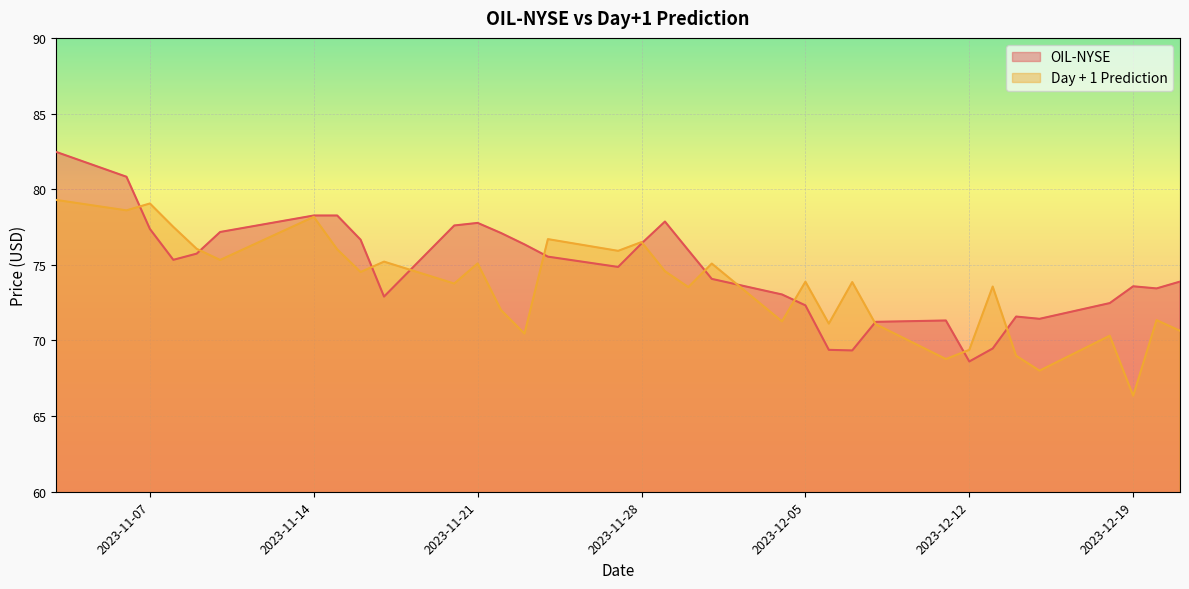

Reading left to right, extract all data points from this chart.

OIL-NYSE: 2023-11-03=82.5	2023-11-06=80.8	2023-11-07=77.4	2023-11-08=75.3	2023-11-09=75.7	2023-11-10=77.2	2023-11-14=78.3	2023-11-15=78.3	2023-11-16=76.7	2023-11-17=72.9	2023-11-20=77.6	2023-11-21=77.8	2023-11-22=77.1	2023-11-23=76.3	2023-11-24=75.5	2023-11-27=74.9	2023-11-28=76.4	2023-11-29=77.9	2023-11-30=76.0	2023-12-01=74.1	2023-12-04=73.0	2023-12-05=72.3	2023-12-06=69.4	2023-12-07=69.3	2023-12-08=71.2	2023-12-11=71.3	2023-12-12=68.6	2023-12-13=69.5	2023-12-14=71.6	2023-12-15=71.4	2023-12-18=72.5	2023-12-19=73.6	2023-12-20=73.4	2023-12-21=73.9
Day + 1 Prediction: 2023-11-03=79.3	2023-11-06=78.6	2023-11-07=79.1	2023-11-08=77.5	2023-11-09=76.1	2023-11-10=75.3	2023-11-14=78.2	2023-11-15=76.0	2023-11-16=74.5	2023-11-17=75.2	2023-11-20=73.8	2023-11-21=75.1	2023-11-22=72.0	2023-11-23=70.5	2023-11-24=76.7	2023-11-27=75.9	2023-11-28=76.5	2023-11-29=74.6	2023-11-30=73.5	2023-12-01=75.1	2023-12-04=71.3	2023-12-05=73.9	2023-12-06=71.1	2023-12-07=73.9	2023-12-08=71.1	2023-12-11=68.8	2023-12-12=69.4	2023-12-13=73.6	2023-12-14=69.0	2023-12-15=68.0	2023-12-18=70.3	2023-12-19=66.3	2023-12-20=71.3	2023-12-21=70.6